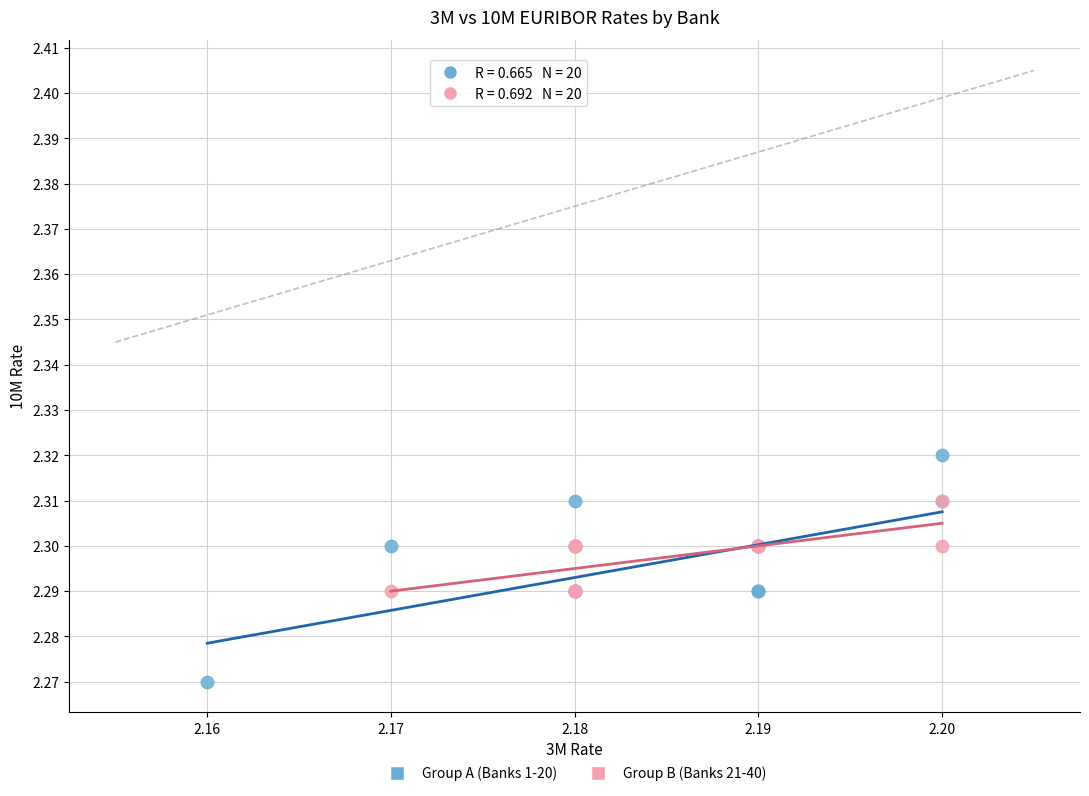

Which series has the largest Y range (max minus min)?

Group A (Banks 1-20)